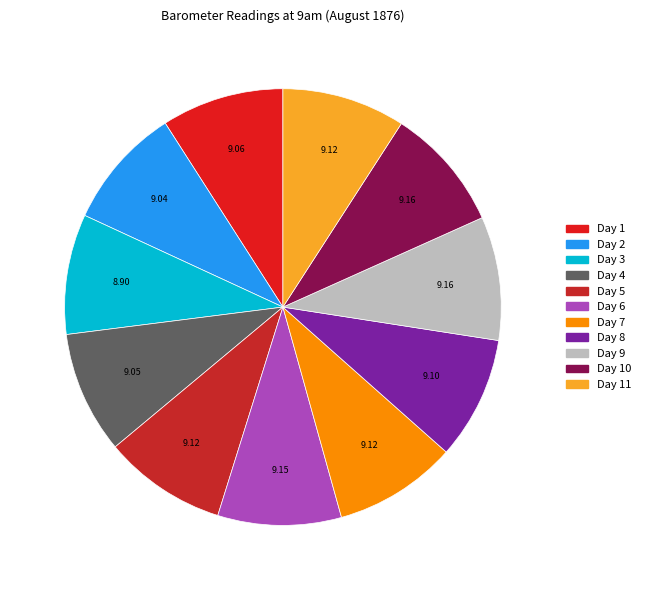

How many segments does this pie chart have?

11